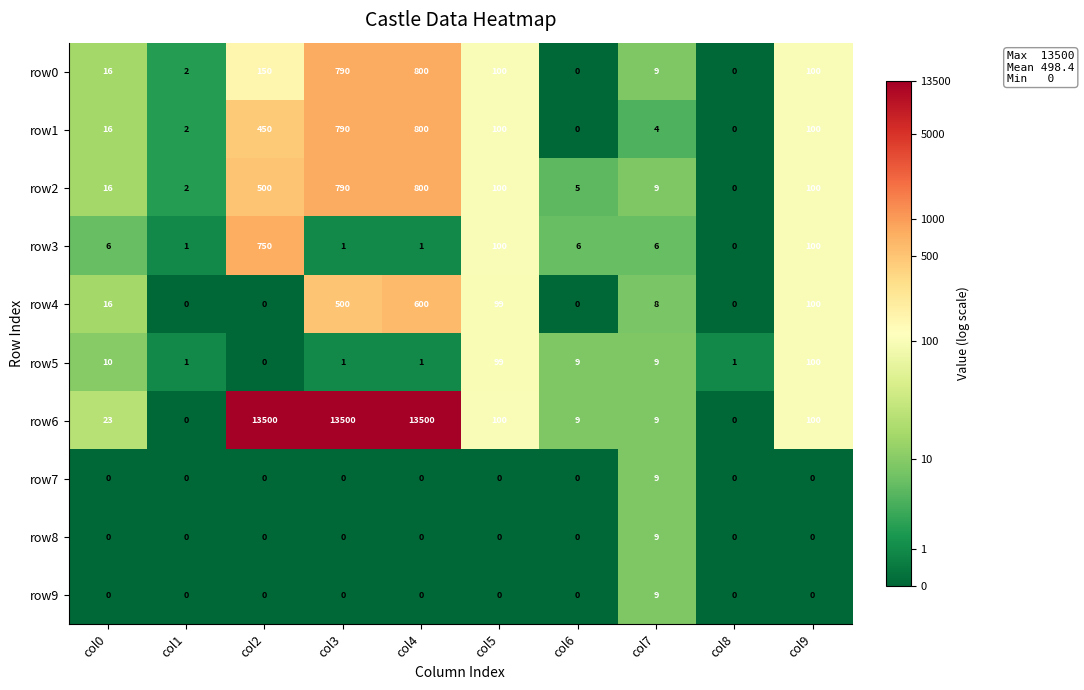

At how many categories does at least one series exceed 3?

8